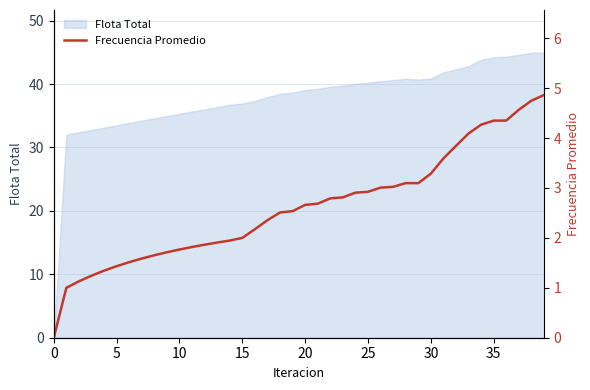

How many interior local valleys (lower than both neighbors) does the data have?

1